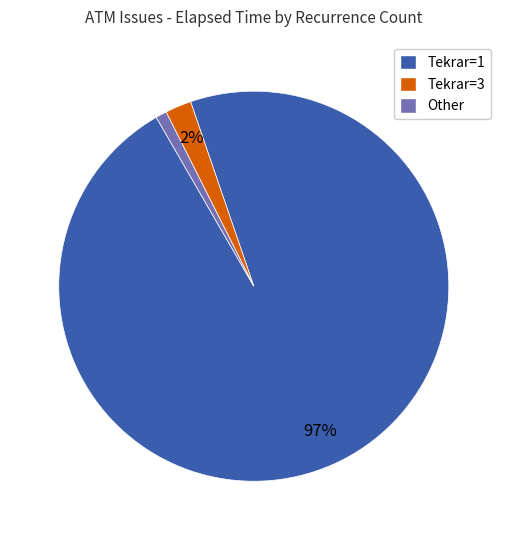

Which slice is the smallest?

Other